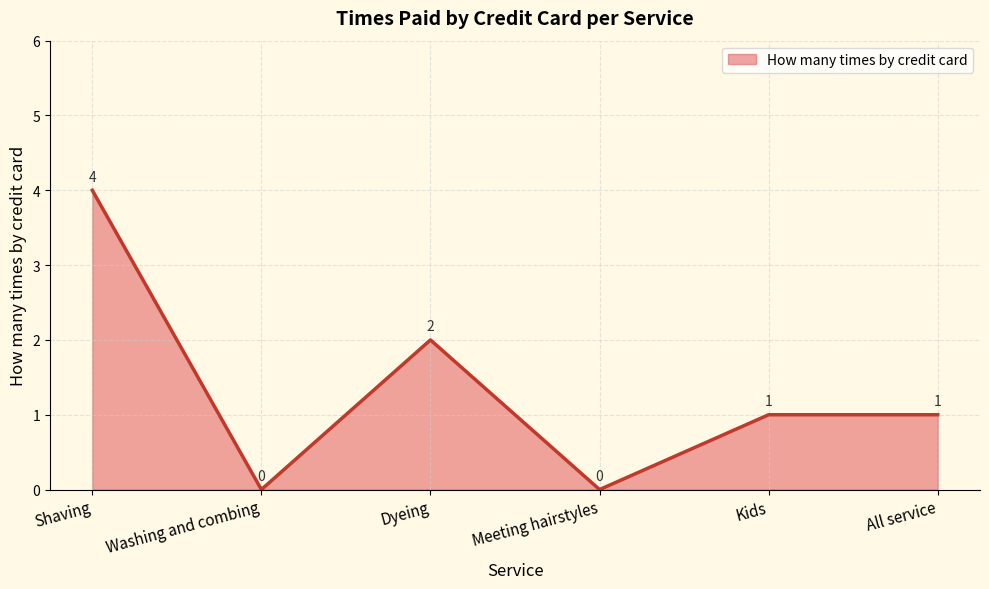

What is the sum of all values?

8